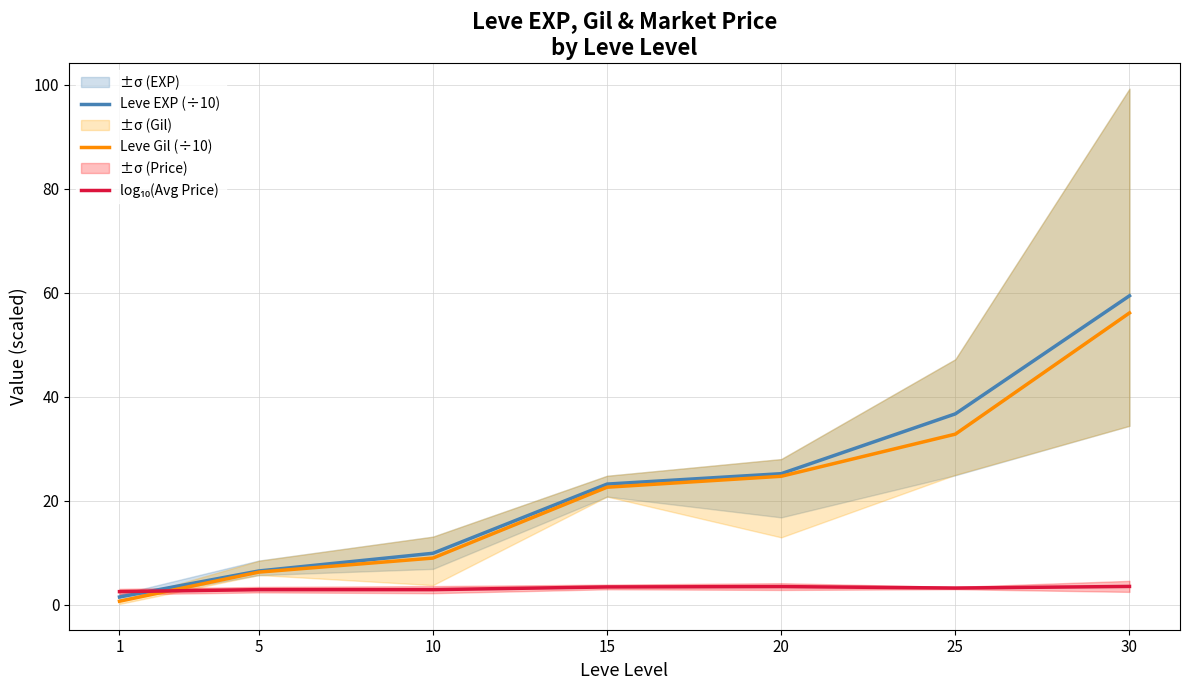

Read the Leve Gil (÷10) value at 20.

24.7